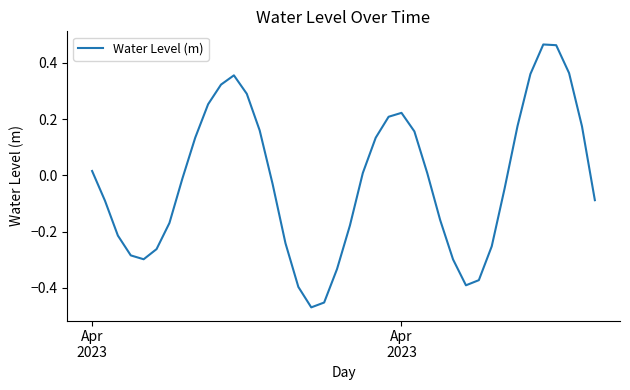

What is the difference between the maximum and minimum values?

0.9